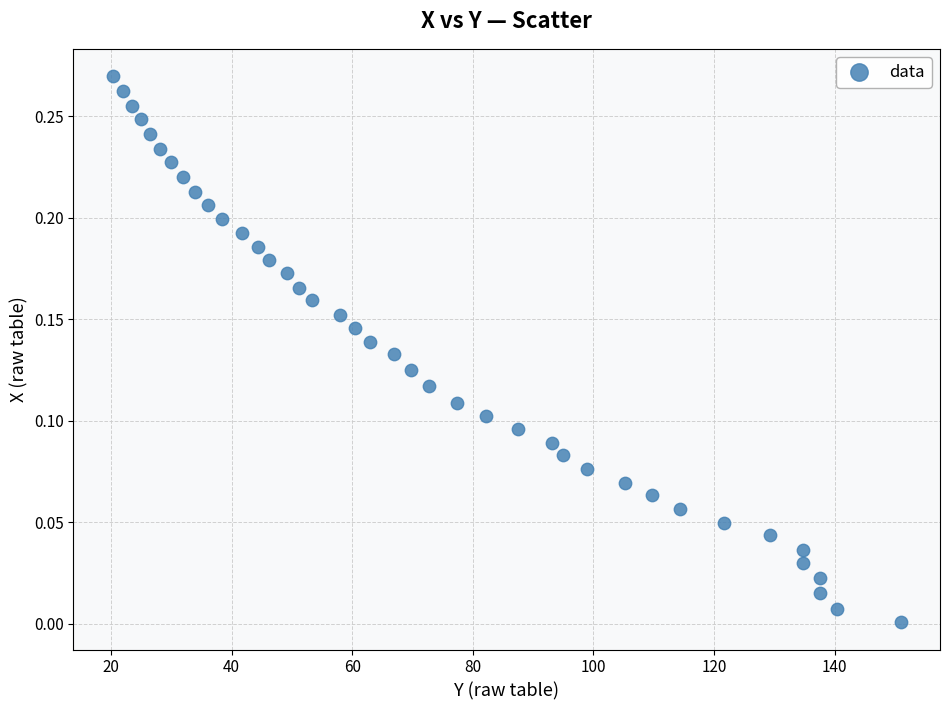

What is the range of X values (max minus min)?

130.6